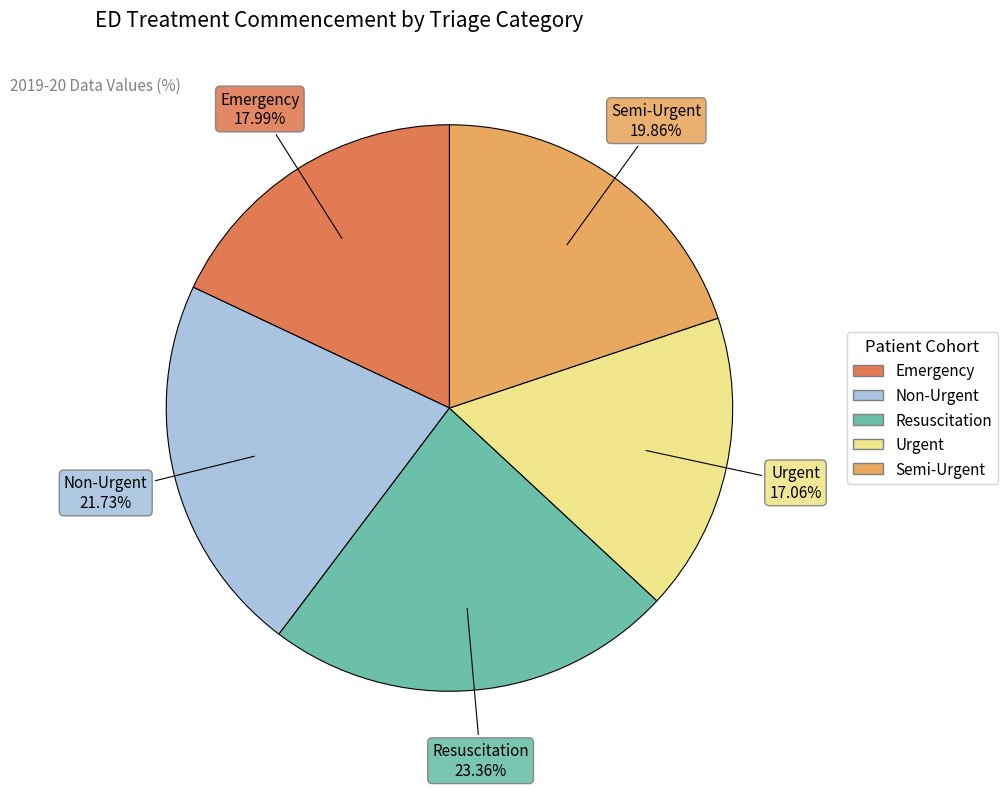

To the nearest percent, what percentage of the pie is Semi-Urgent?

20%